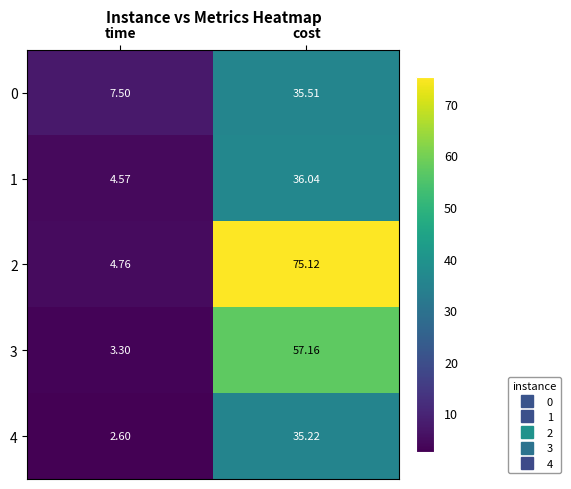

Where is 2 nearest to the value 39?

time